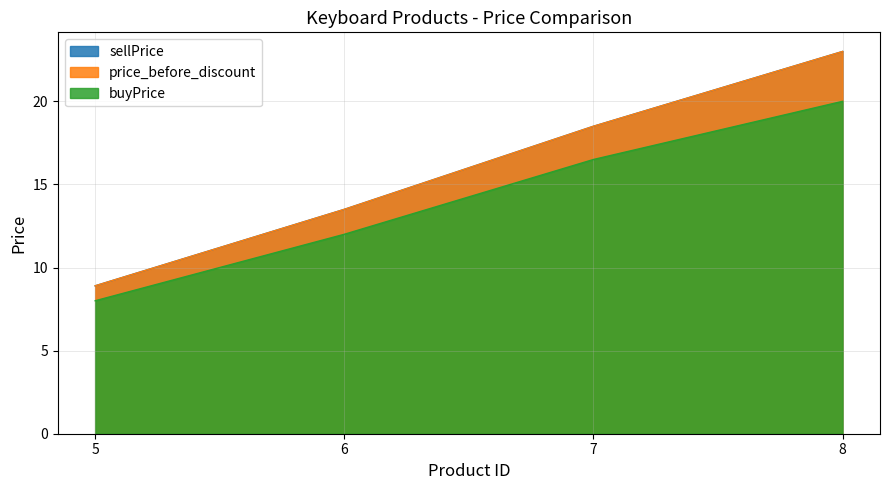

True or false: sellPrice and buyPrice intersect in this chart.

False